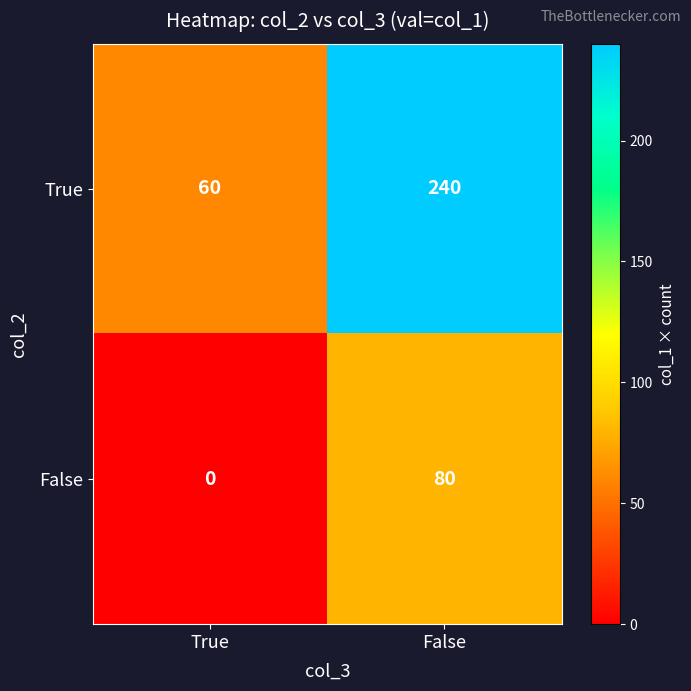

List the series in order of their overall mean, highest first.

True, False